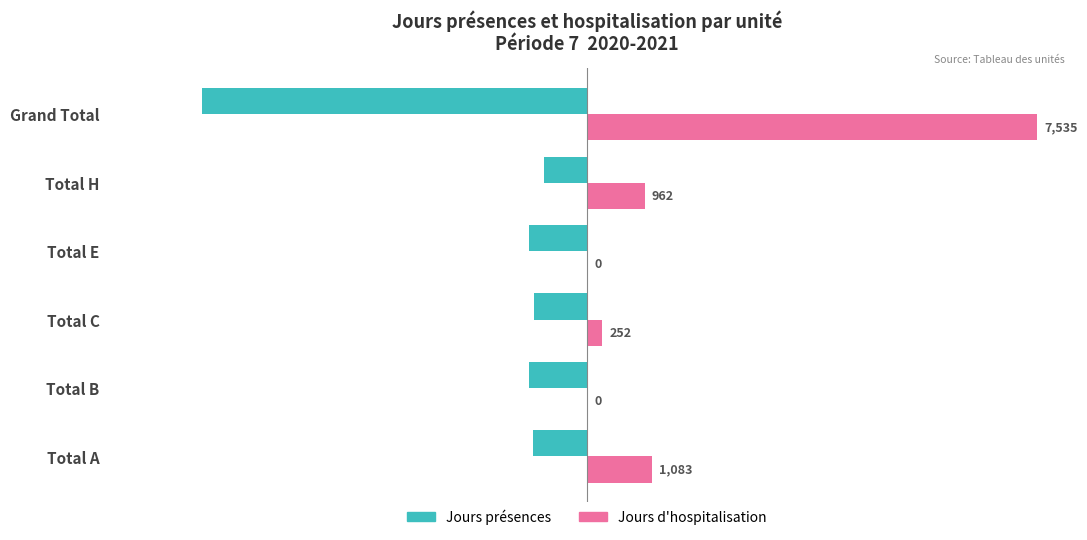

Is it true that Jours d'hospitalisation equals 453 at Total A?

False